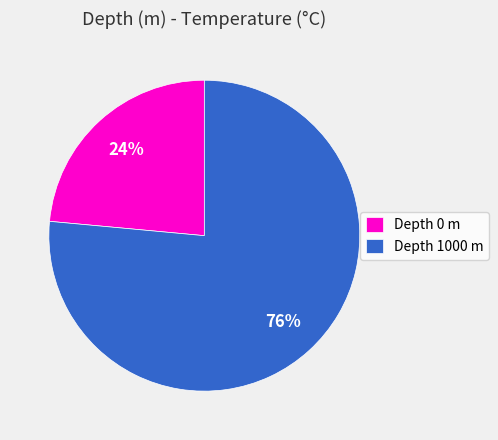

Combined, do Depth 0 m and Depth 1000 m account for over 50%?

Yes